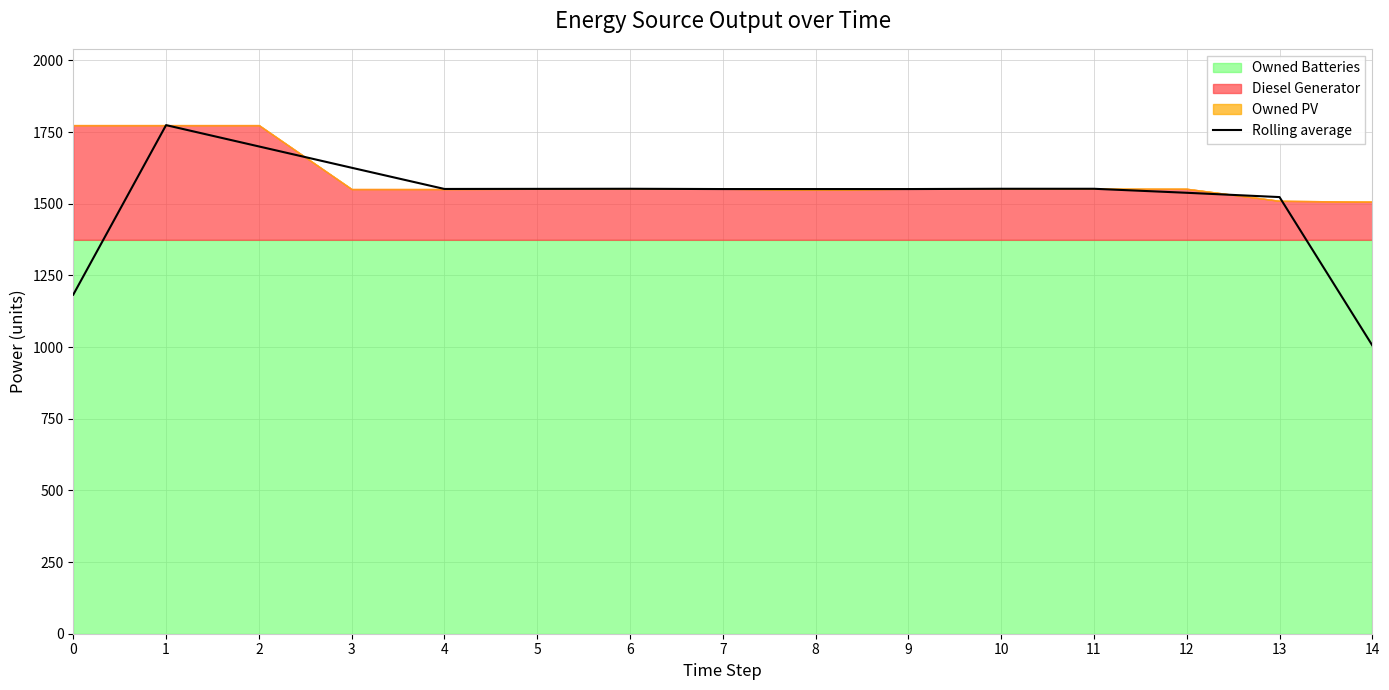

True or false: there are more than 0 points higher than both neighbors.

True